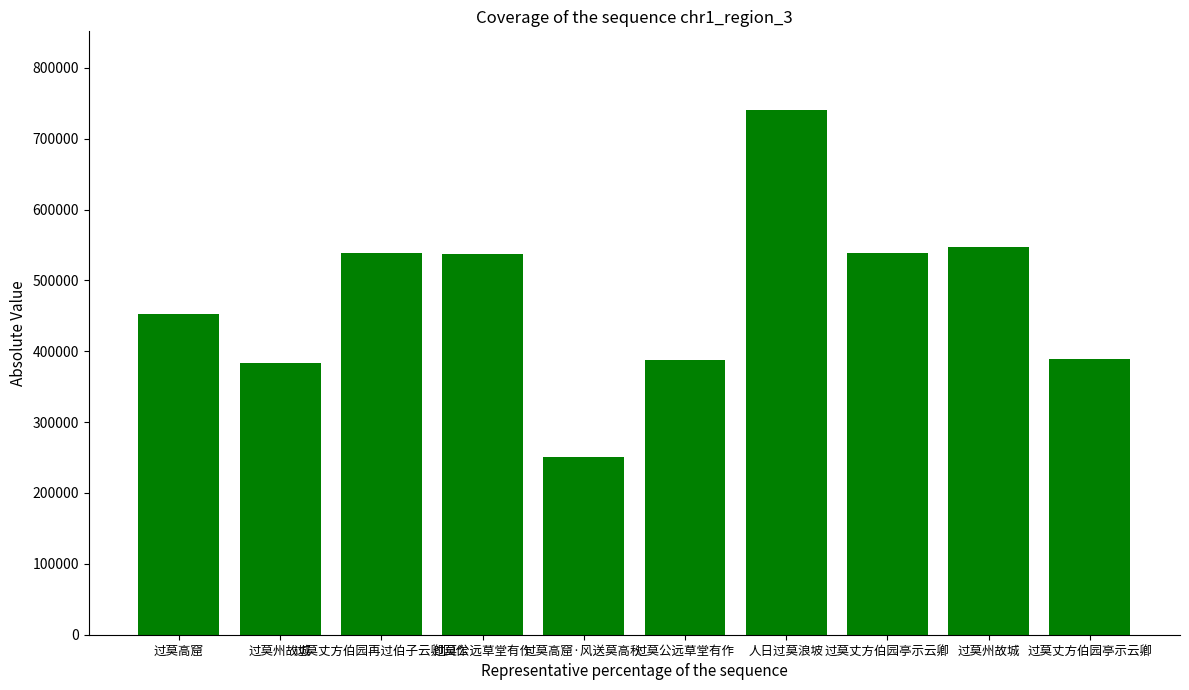

Does the chart contain any negative values?

No